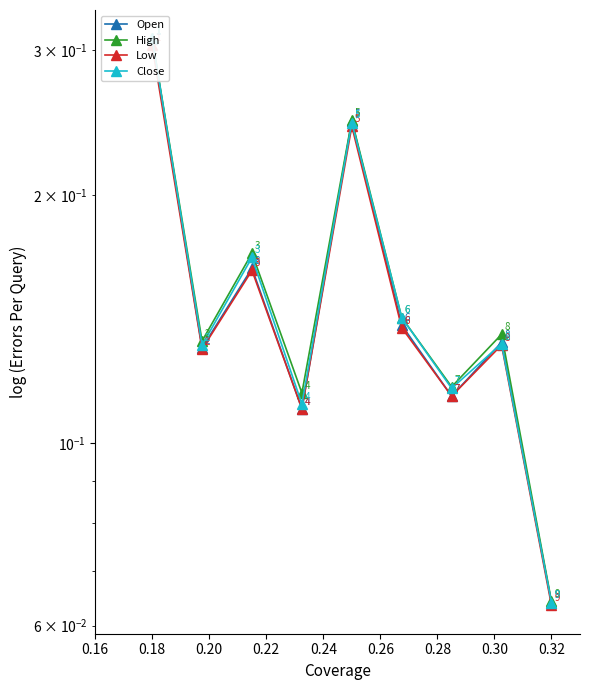

The value of Open at 0.32 is 0.1. True or false?

False